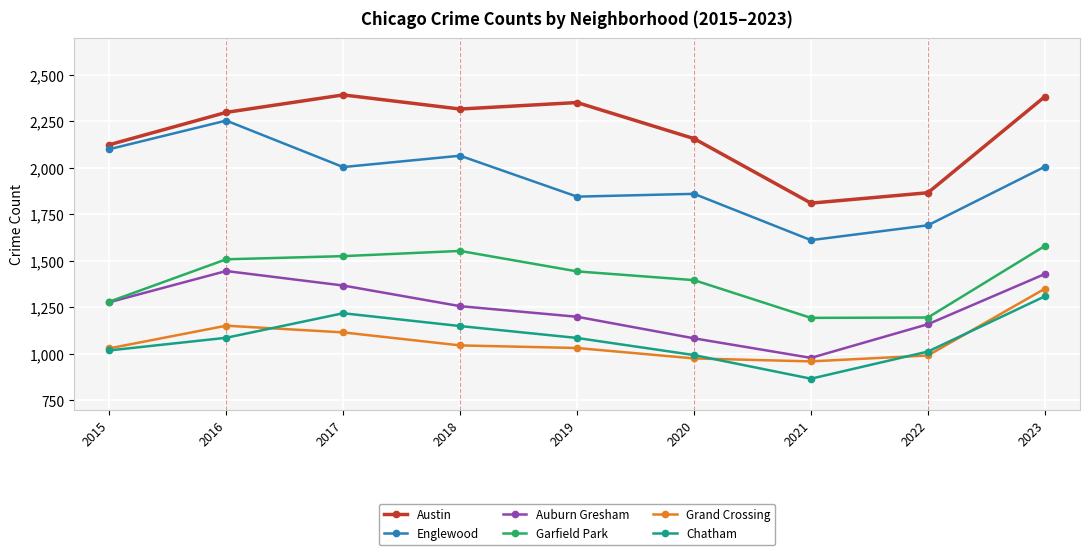

What is the average value of the Garfield Park series?

1408